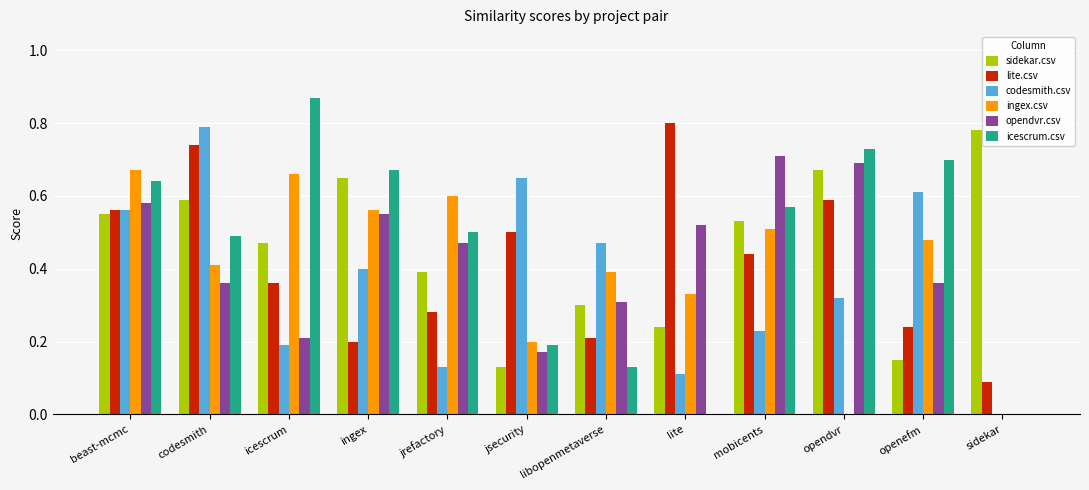

At which label does sidekar.csv reach its peak?

sidekar